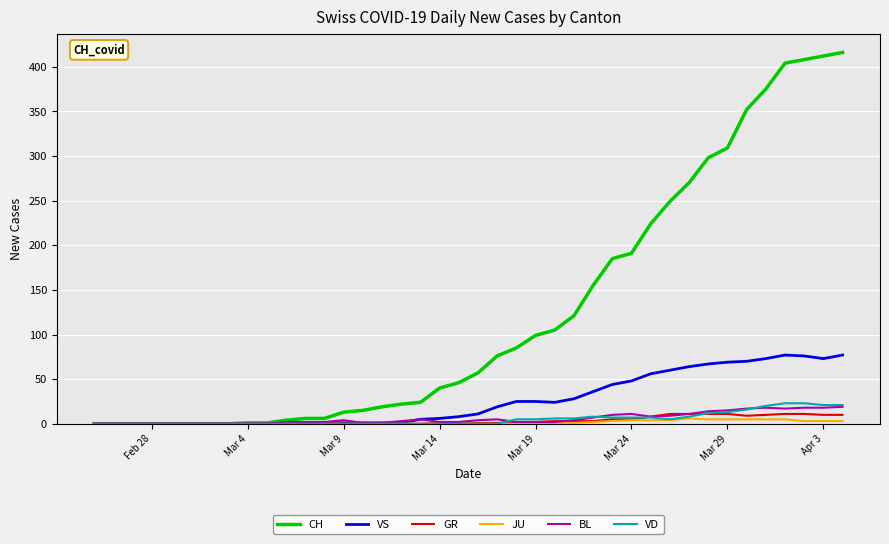

Which series has the largest range (max minus min)?

CH